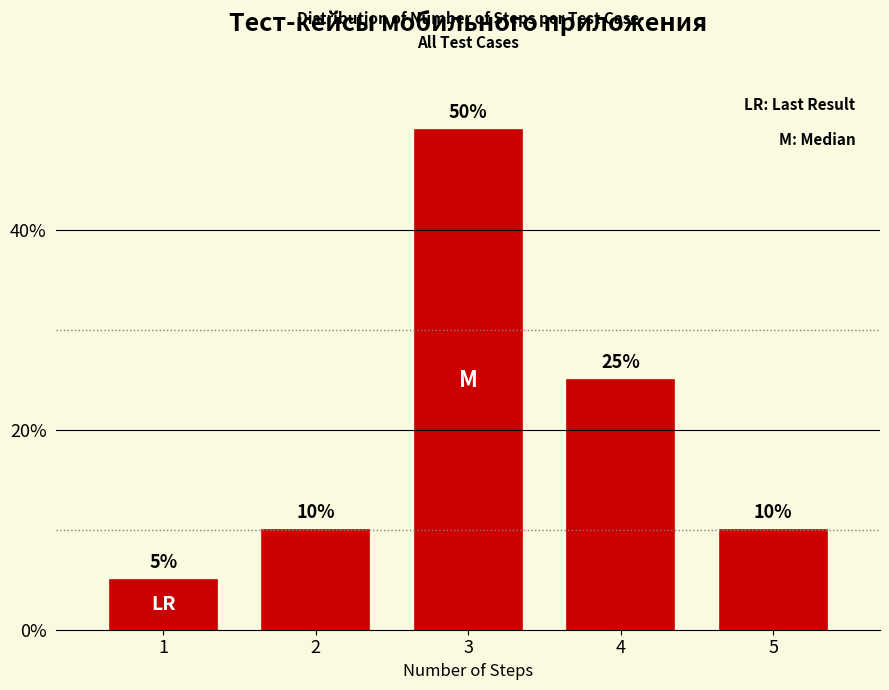

Reading right to left, extract all data points from this chart.

5=10	4=25	3=50	2=10	1=5